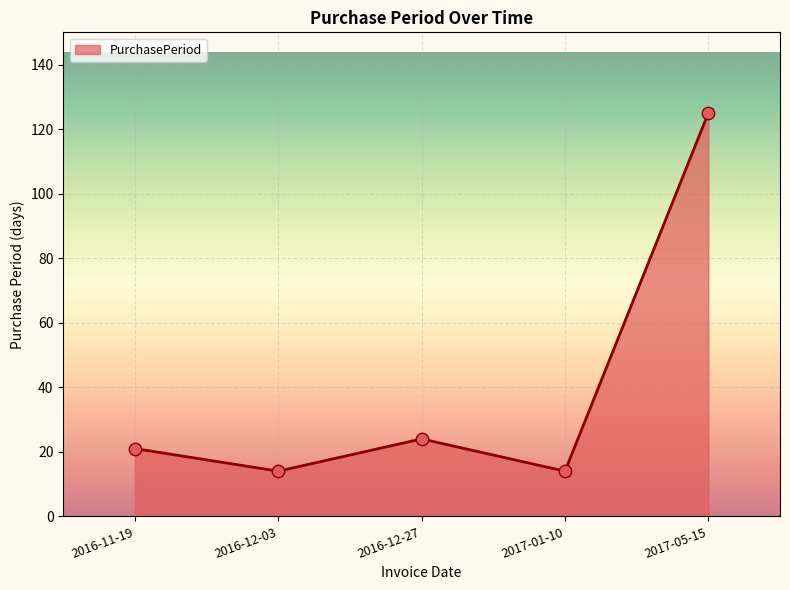

What is the change in value from 2016-12-27 to 2017-01-10?

-10